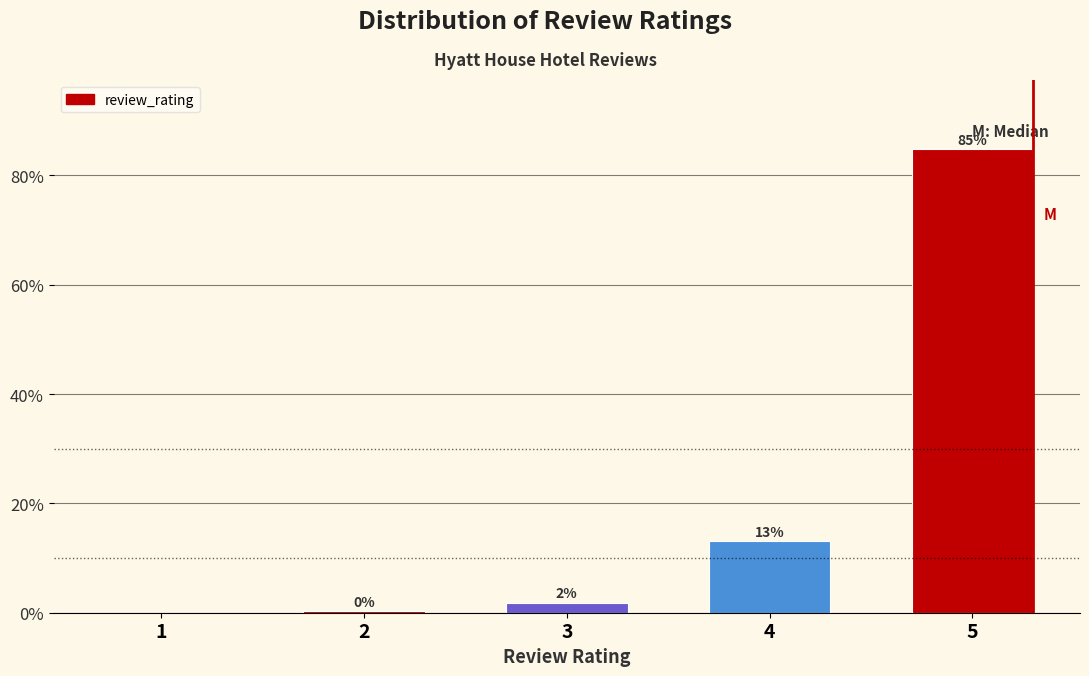

What is the sum of all values?

100.0